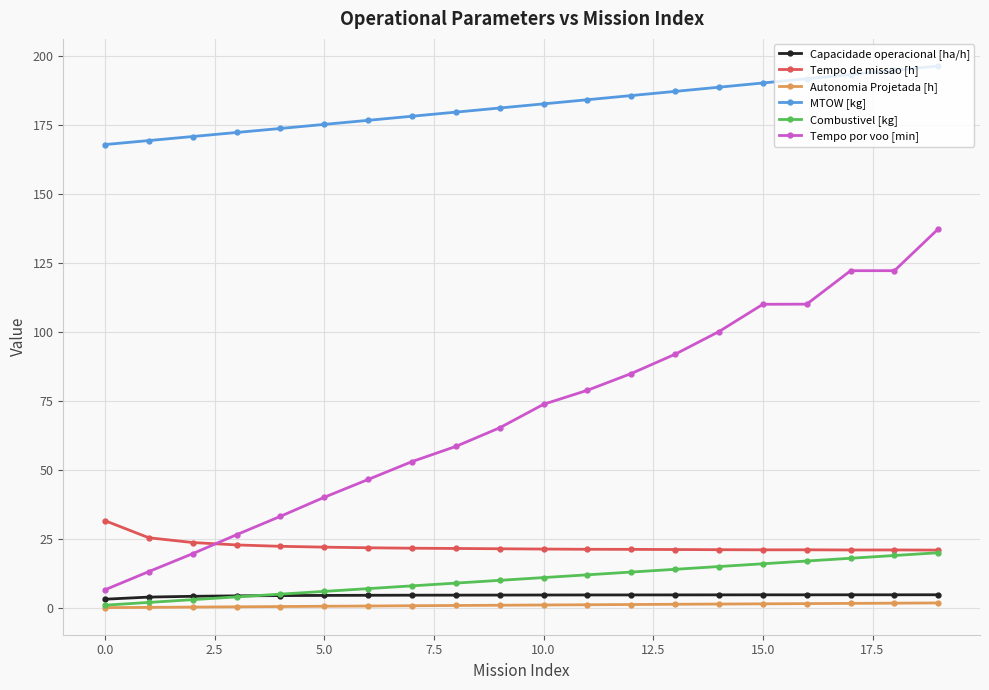

What is the value of the Tempo por voo [min] point at the 4th from the left?

26.5